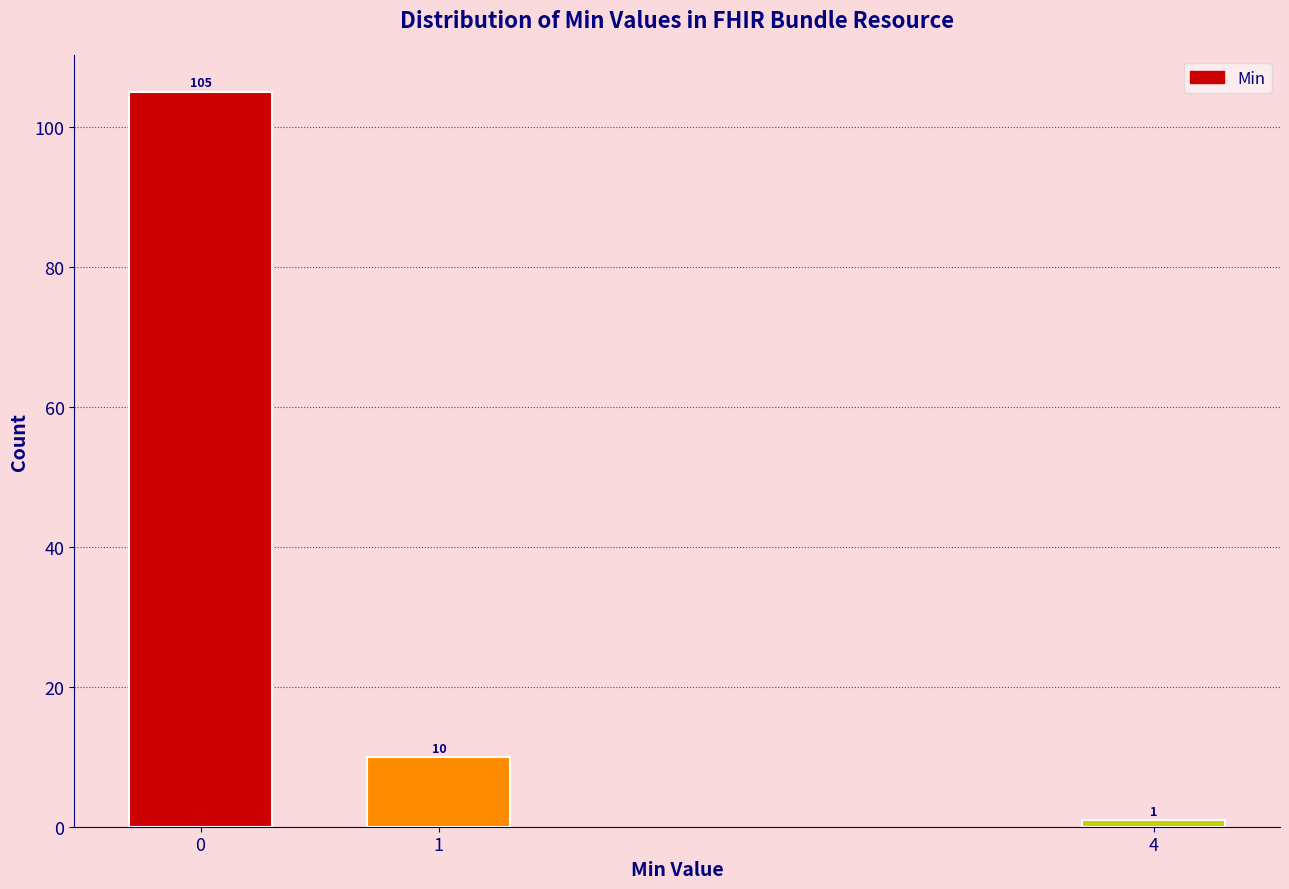

Reading left to right, transcribe all the data shown in this chart.

0=105	1=10	4=1